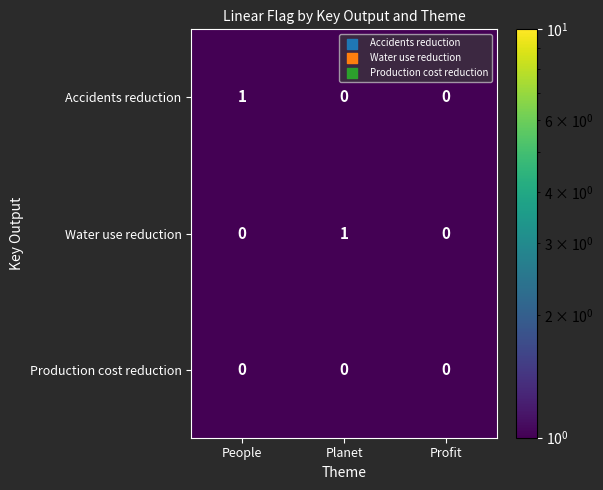

The value of Accidents reduction at People is 0. True or false?

False